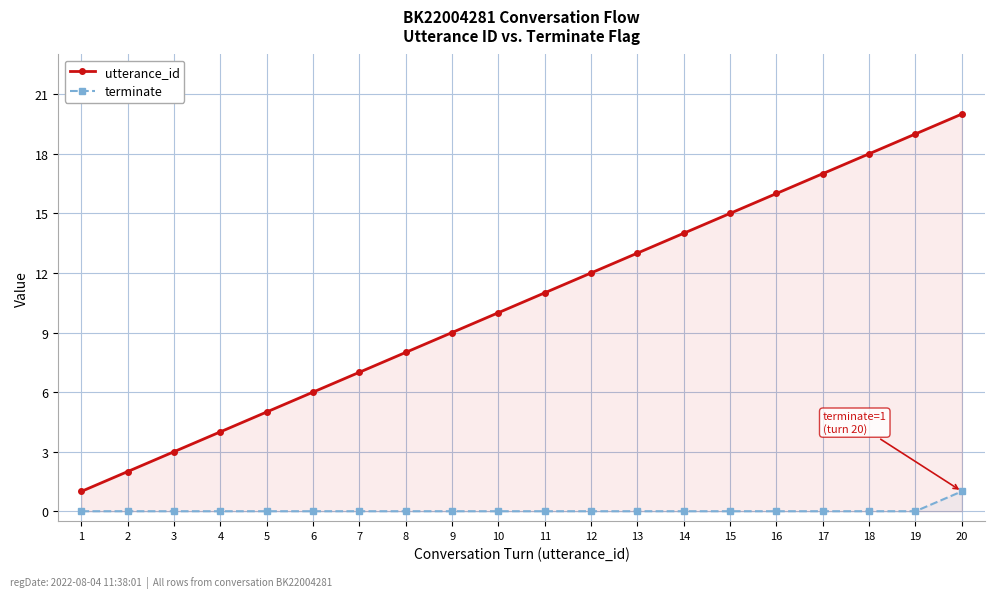

List the series in order of their peak value, lowest first.

terminate, utterance_id